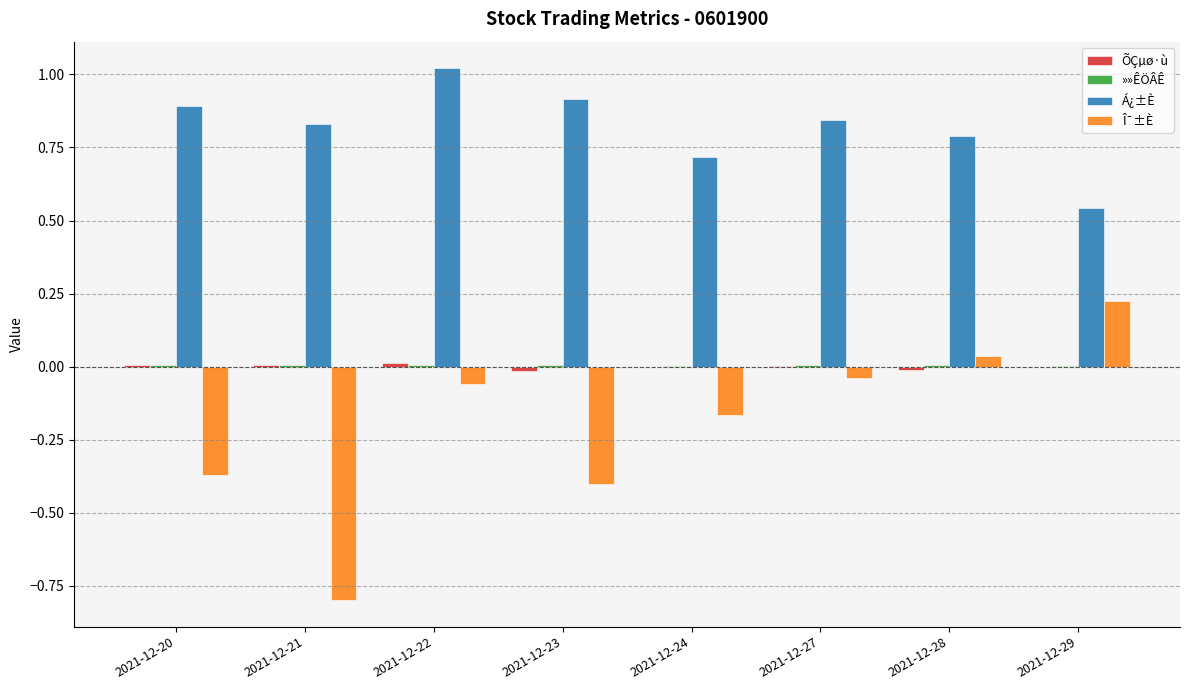

How many distinct data groups are displayed?

4